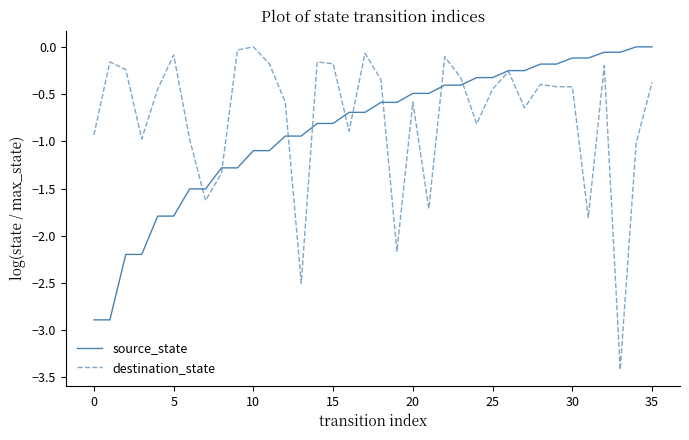

True or false: source_state has more than 2 points higher than both neighbors.

False